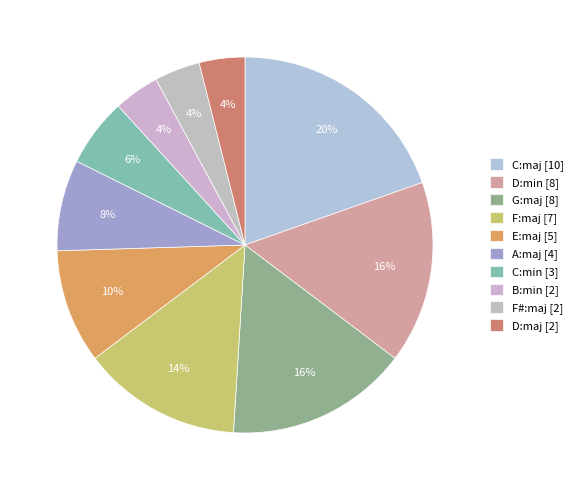

How many slices are in this pie chart?

10